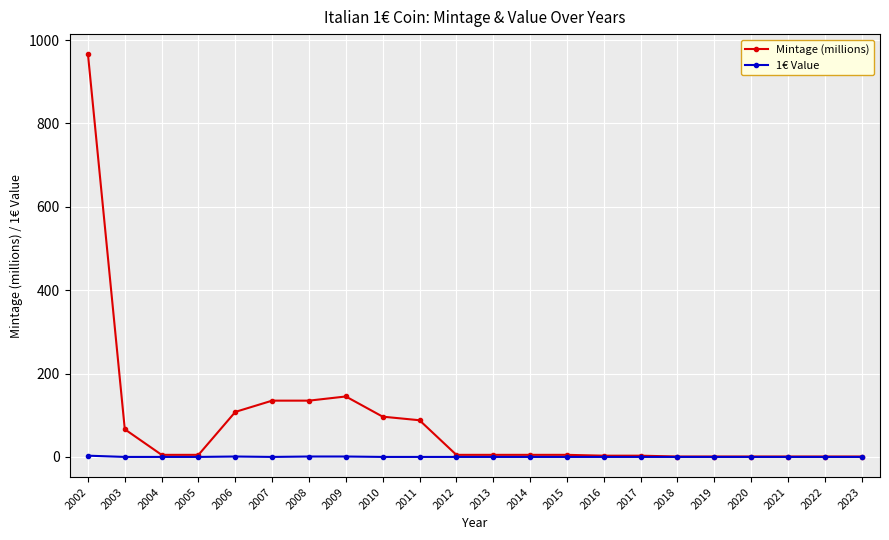

How many distinct data groups are displayed?

2